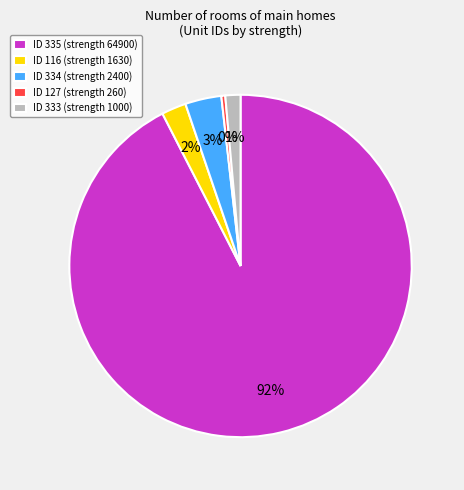

True or false: ID 333 (strength 1000) accounts for 15% of the total.

False